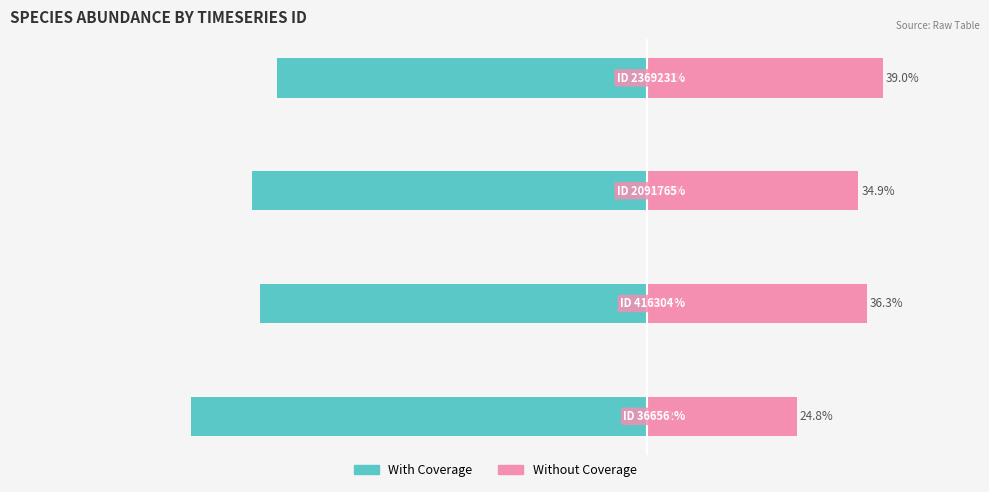

What is the total value across all series at 1?

-27.4